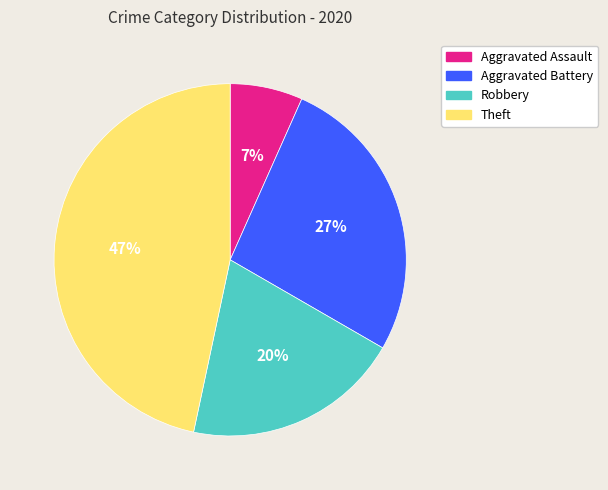

To the nearest percent, what is the difference between the largest and smallest slice percentages?

40%